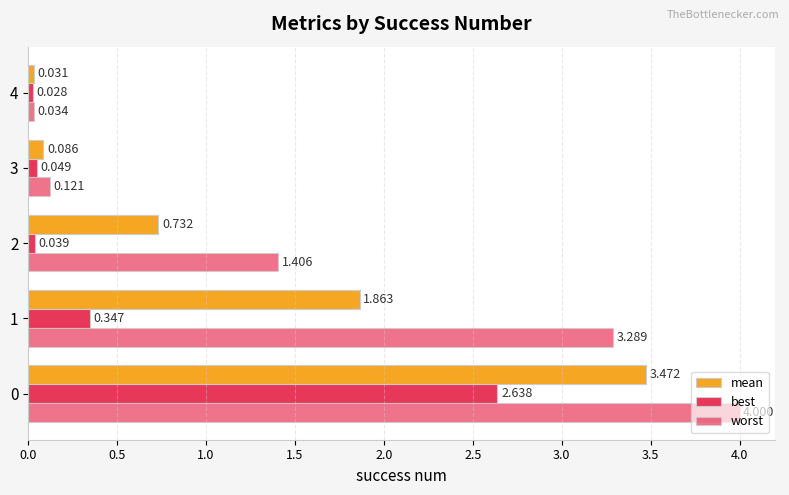

How many series are shown in this chart?

3